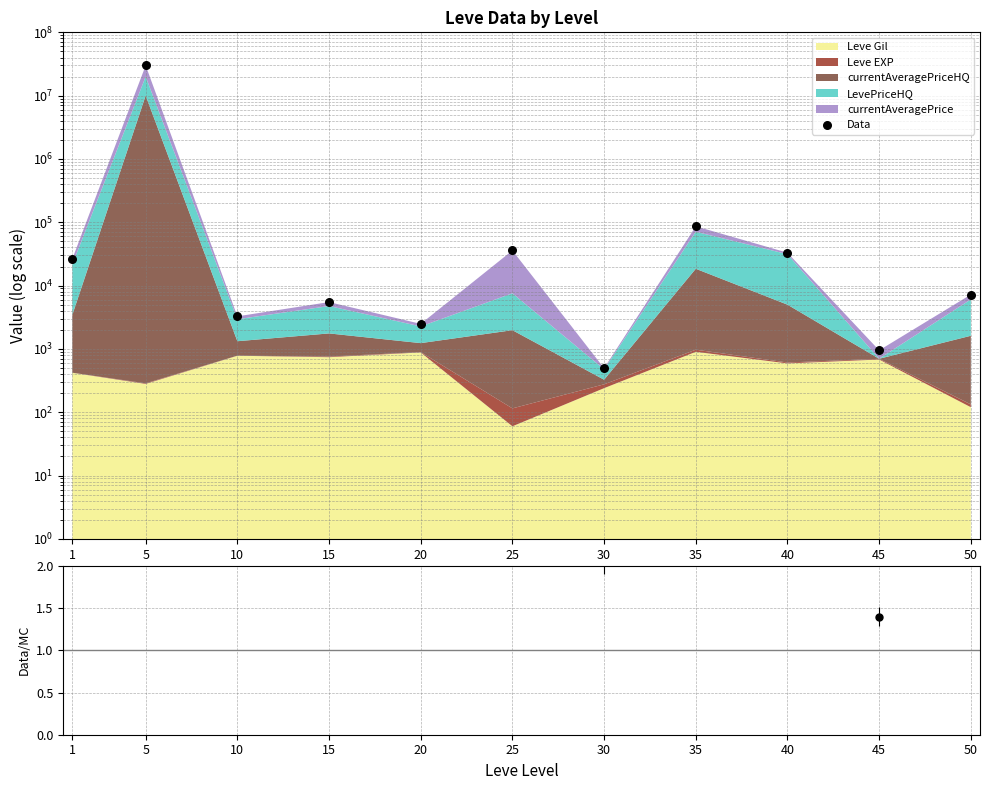

What is the total value across all series at 10?

3272.2